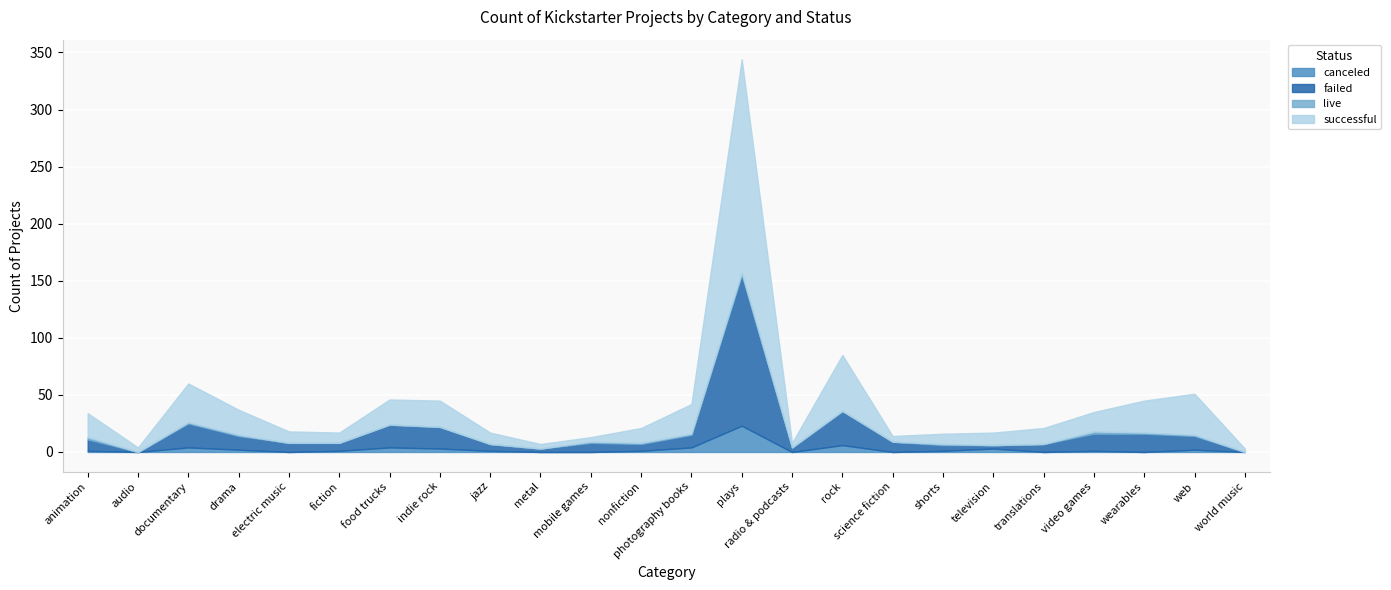

Reading left to right, what are all the values shown in this chart?

canceled: 1	0	4	2	0	1	4	3	1	0	0	1	4	23	0	6	0	1	3	0	1	0	2	0
failed: 10	0	21	12	8	7	20	19	6	3	8	6	11	132	4	30	9	5	3	7	15	16	12	0
live: 2	0	1	1	0	0	0	0	0	0	1	1	1	2	0	0	0	1	0	0	2	1	1	0
successful: 21	4	34	22	10	9	22	23	10	4	4	13	26	187	4	49	5	9	11	14	17	28	36	3